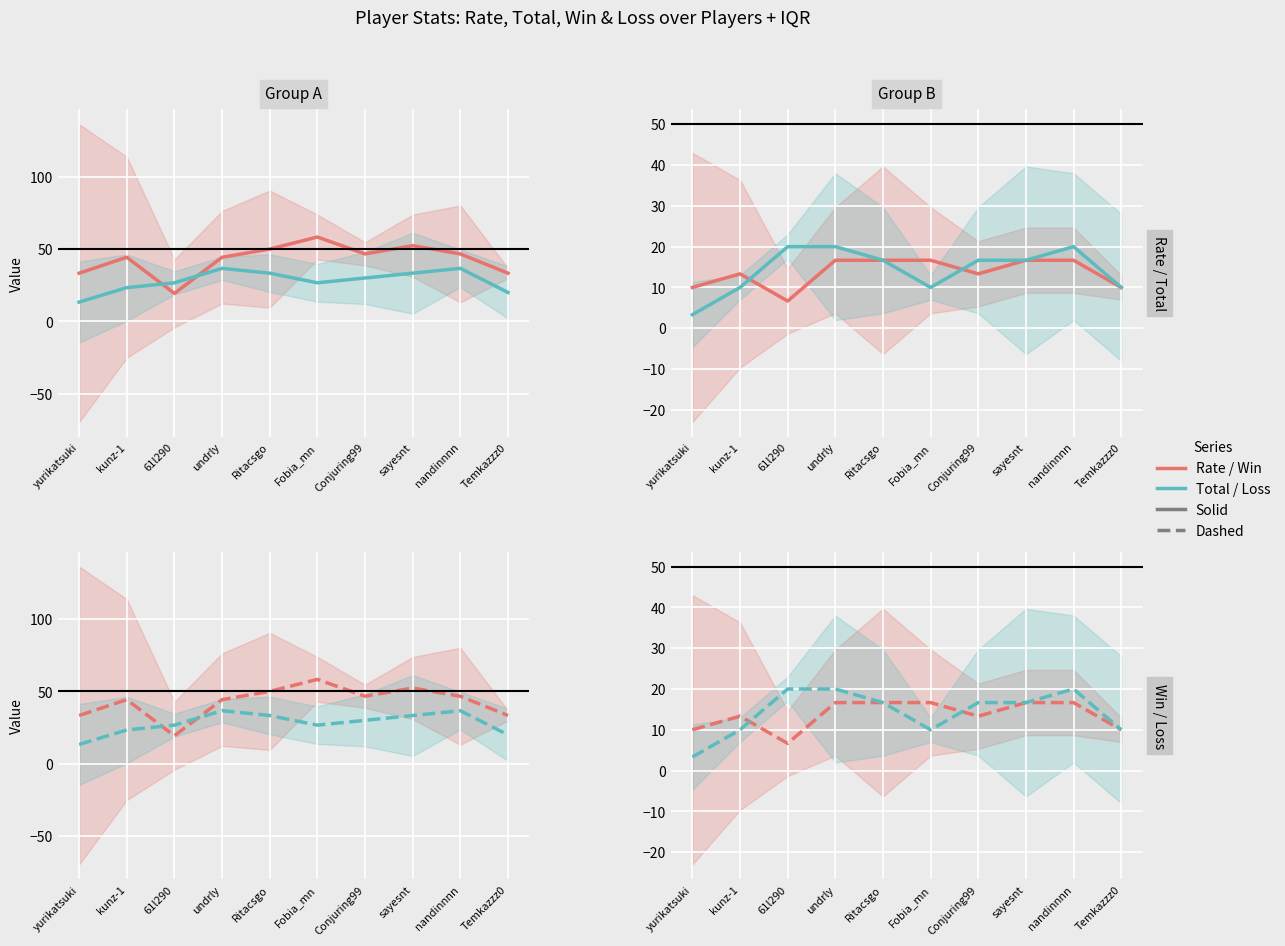

What is the total value across all series at Ritacsgo?

116.7